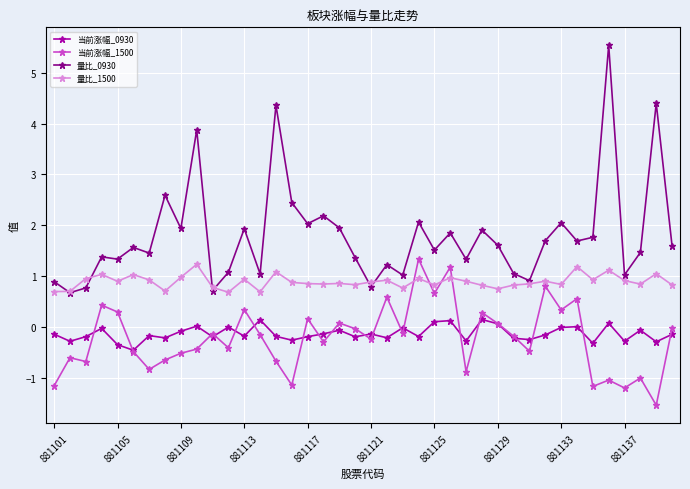

What is the highest value of the 量比_0930 series?

5.5